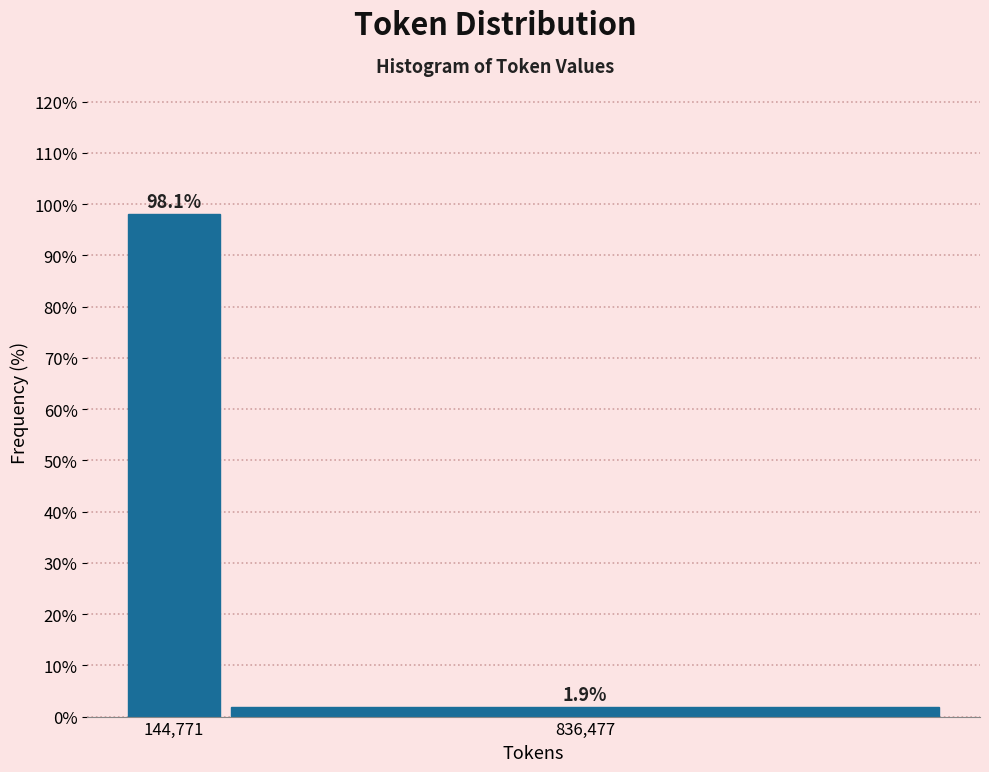

Reading right to left, transcribe all the data shown in this chart.

836,477=1.9	144,771=98.1